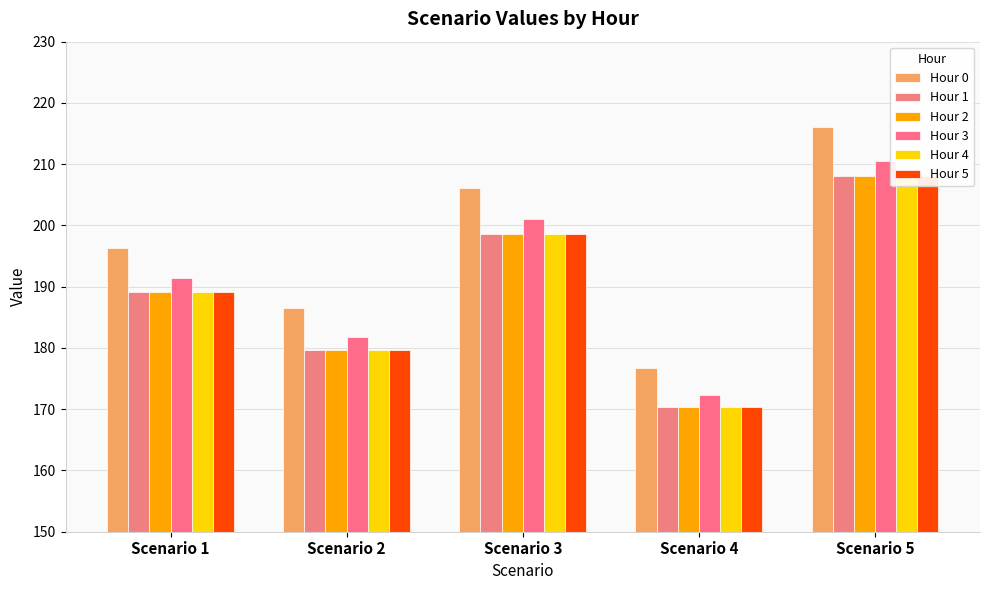

Does the chart contain stacked bars?

No